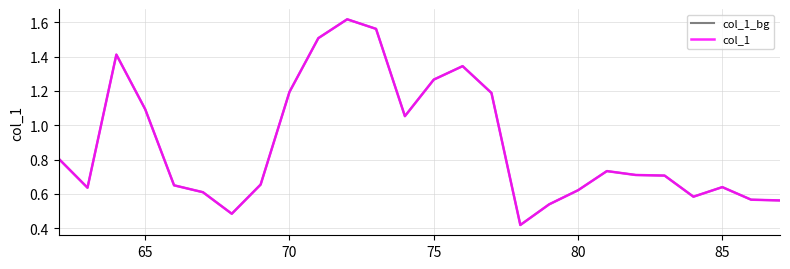

Does the chart display data point markers on the line(s)?

No